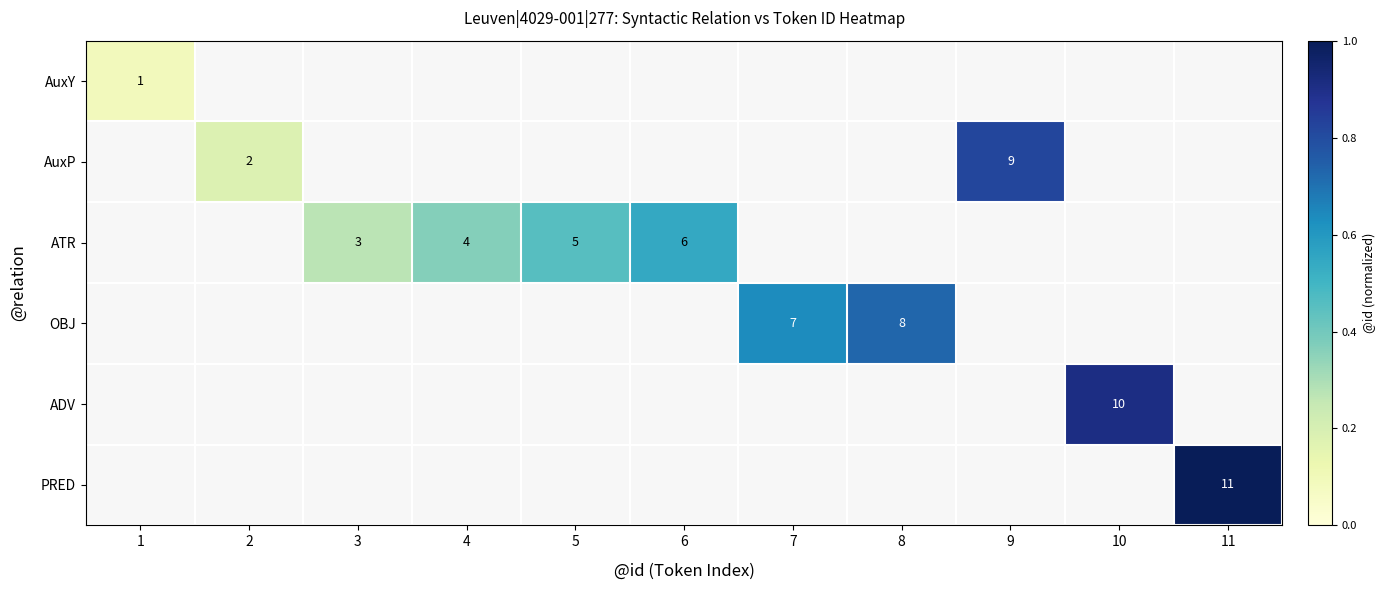

At how many categories does at least one series exceed 0?

11